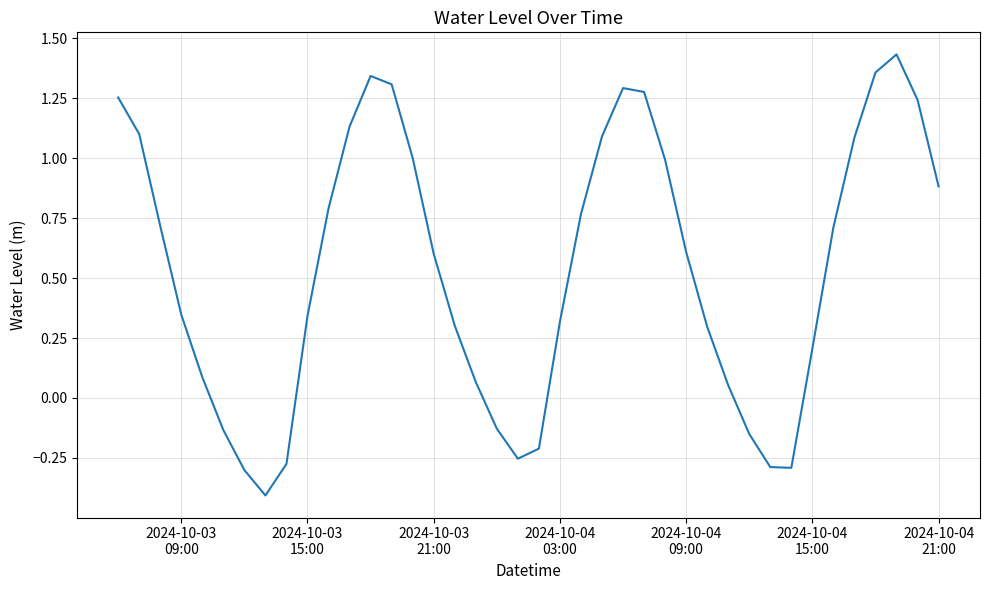

What is the smallest value displayed?

-0.4